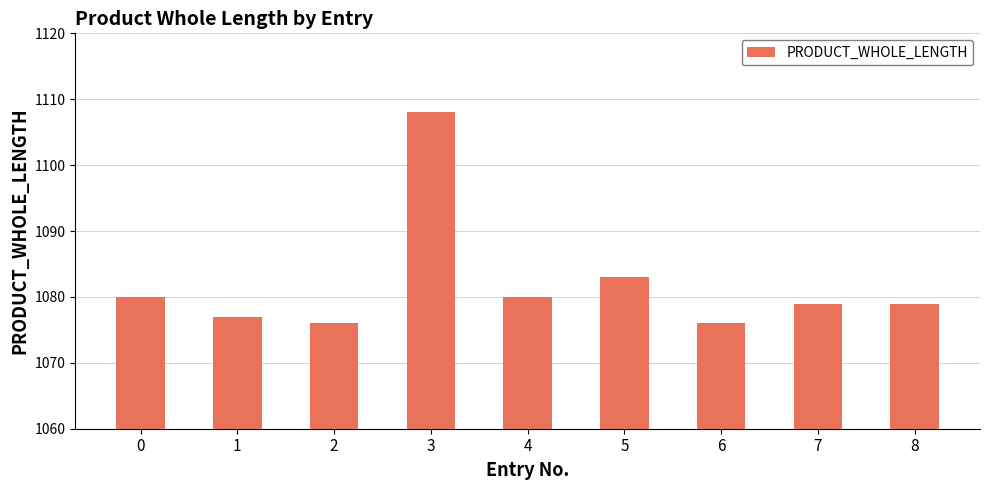

What is the value of the 2nd bar from the left?

1077